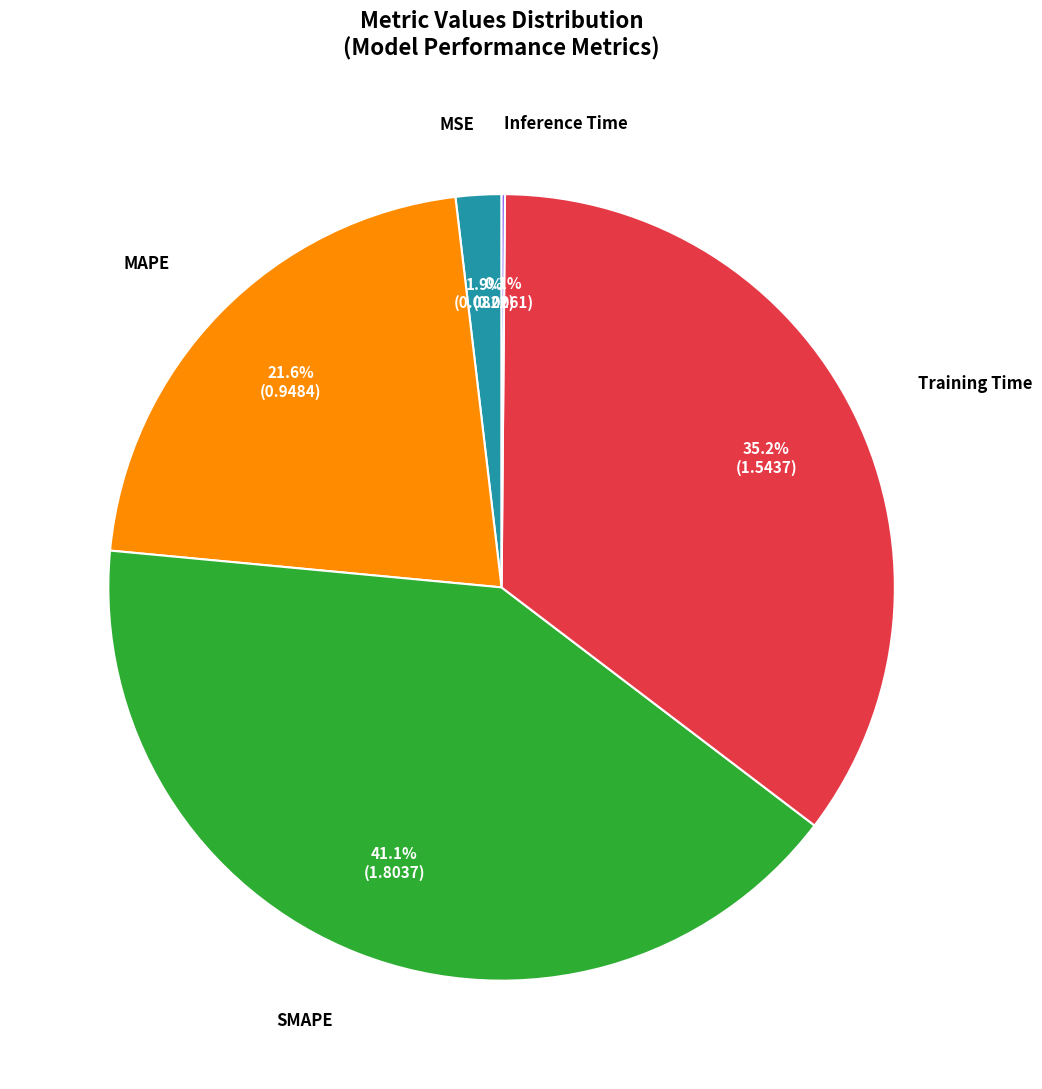

Does any single category account for the majority?

No